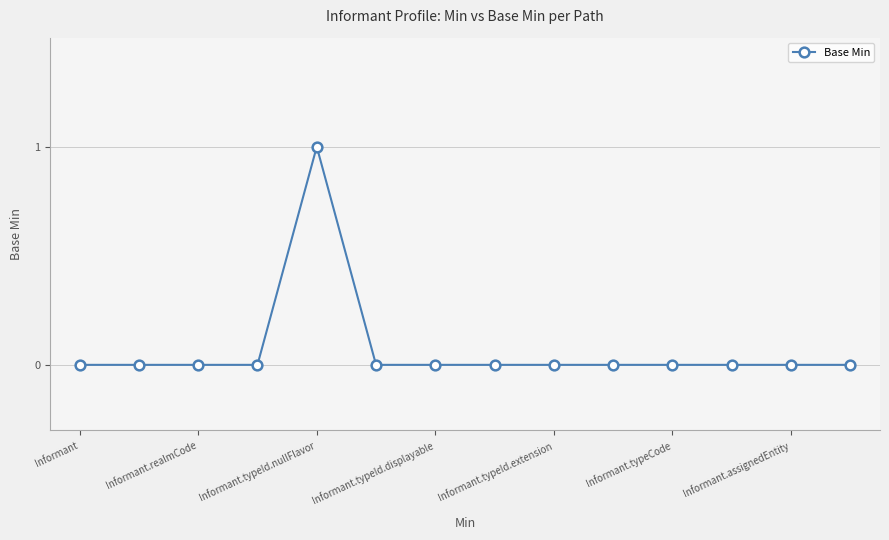

True or false: there are more than 0 points higher than both neighbors.

True